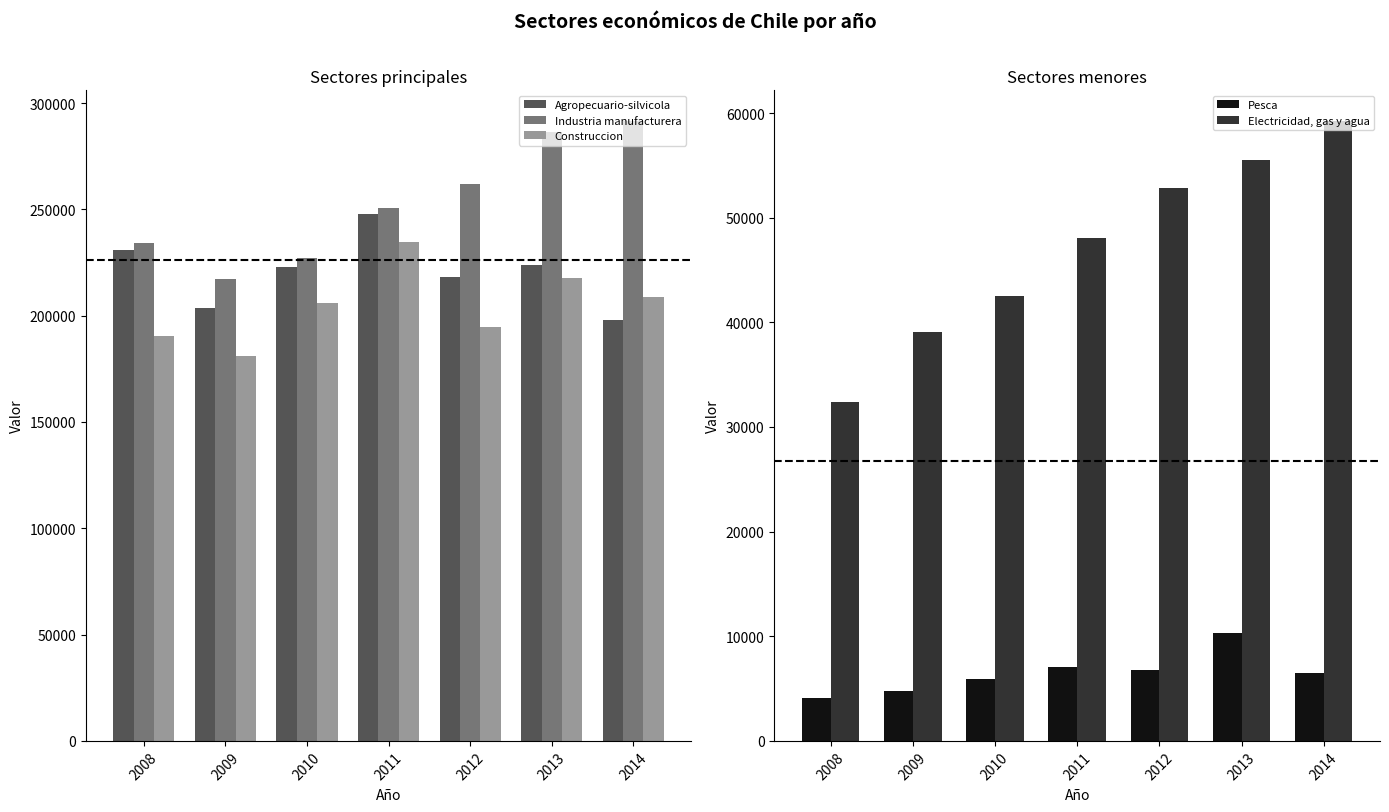

How many bars are there in total?

35